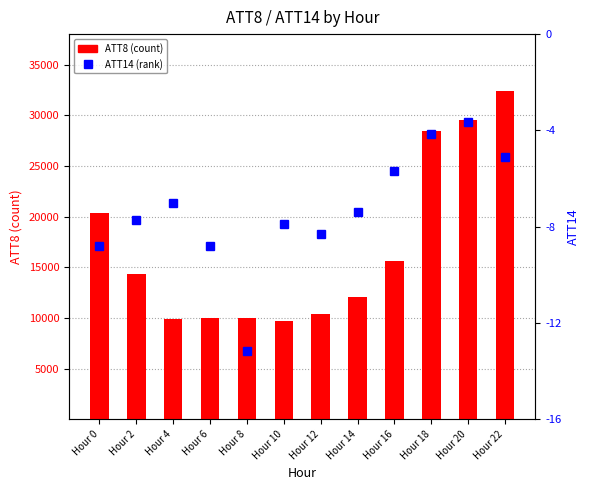

Reading left to right, list all the values displayed in this chart.

ATT8 (count): Hour 0=20400.0	Hour 2=14300.0	Hour 4=9900.0	Hour 6=10000.0	Hour 8=10000.0	Hour 10=9700.0	Hour 12=10400.0	Hour 14=12100.0	Hour 16=15600.0	Hour 18=28400.0	Hour 20=29500.0	Hour 22=32400.0
ATT14 (percentile rank): Hour 0=-8.8	Hour 2=-7.7	Hour 4=-7.0	Hour 6=-8.8	Hour 8=-13.1	Hour 10=-7.9	Hour 12=-8.3	Hour 14=-7.4	Hour 16=-5.7	Hour 18=-4.1	Hour 20=-3.6	Hour 22=-5.1